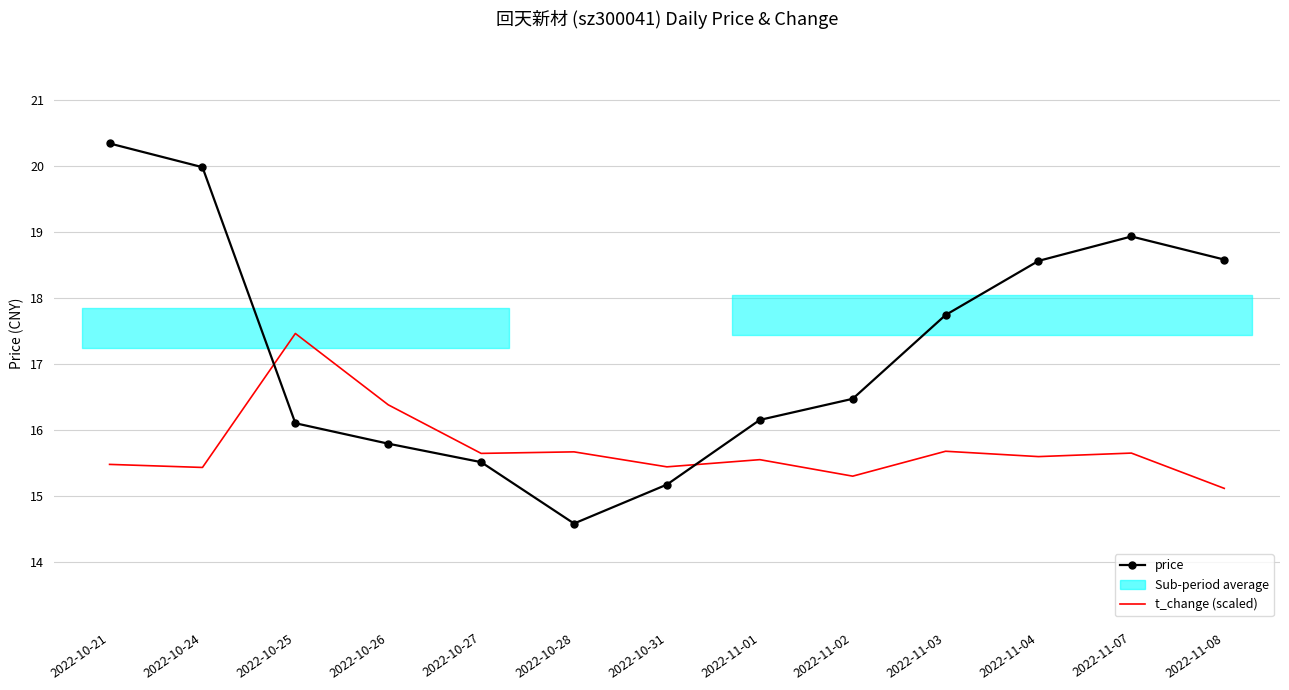

The price series shows 18.6 at 2022-11-04. True or false?

True